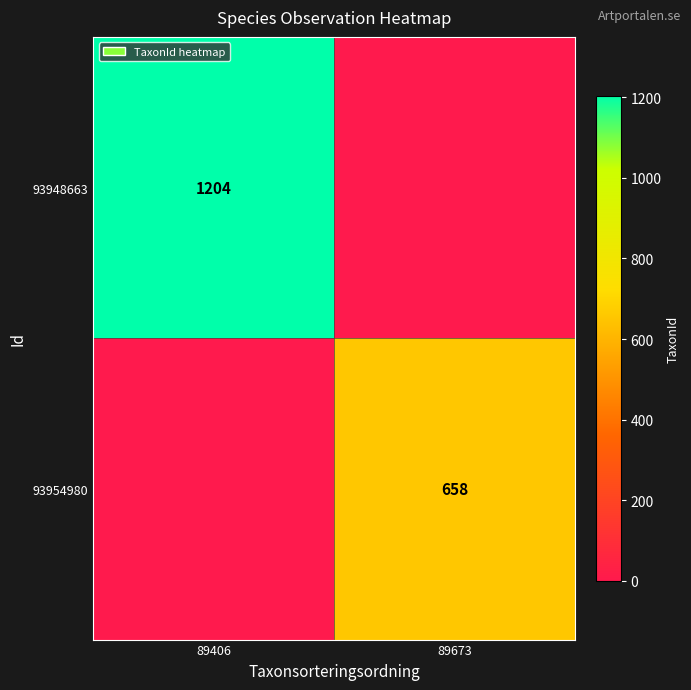

Is the value of 93954980 at 89673 greater than the value of 93948663 at 89406?

No